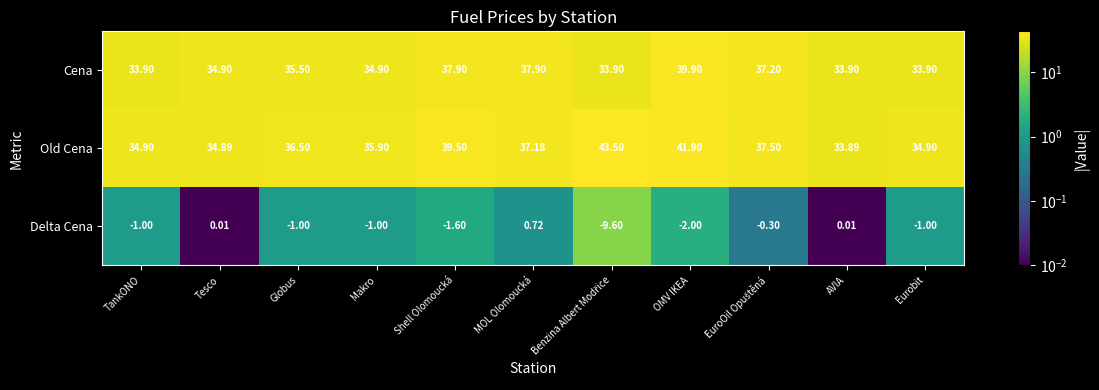

At which label does Old Cena reach its minimum?

AVIA